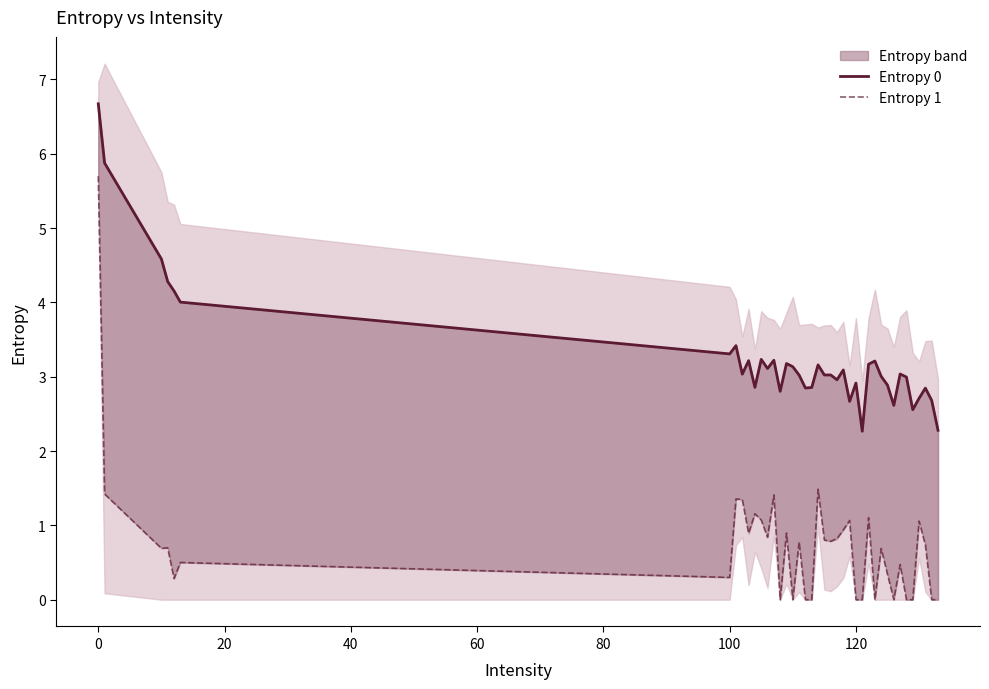

What is the value of the Entropy 0 point at the 37th from the left?

2.7